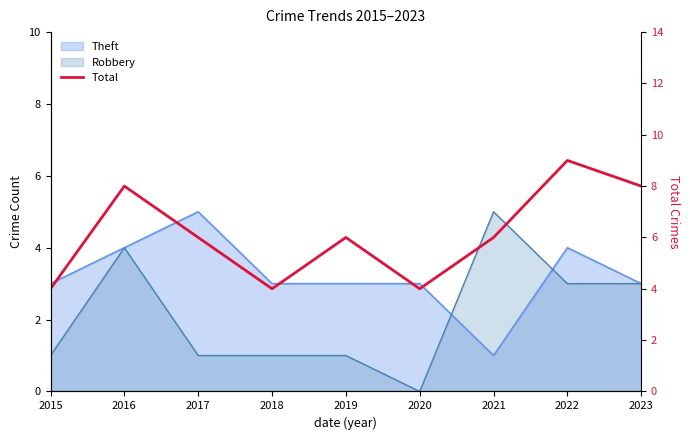

What is the sum of all values?

55